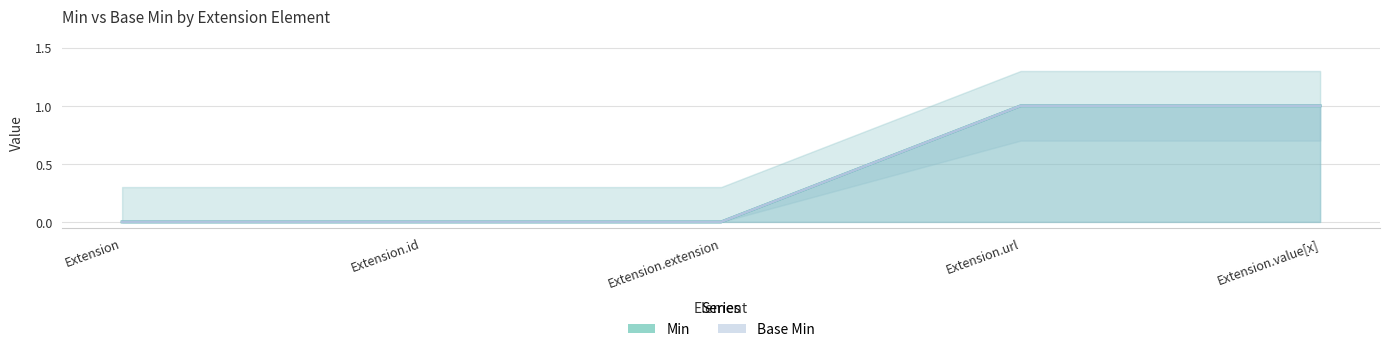

What is the difference between the second highest and second lowest values in the Min series?

1